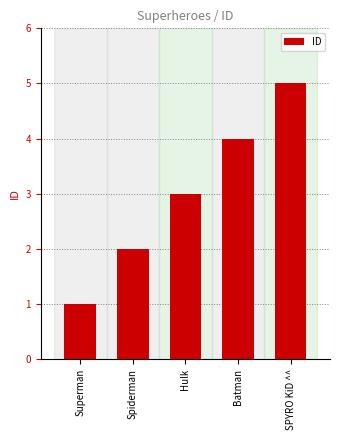

What is the label of the 5th bar from the left?

SPYRO KiD ^^